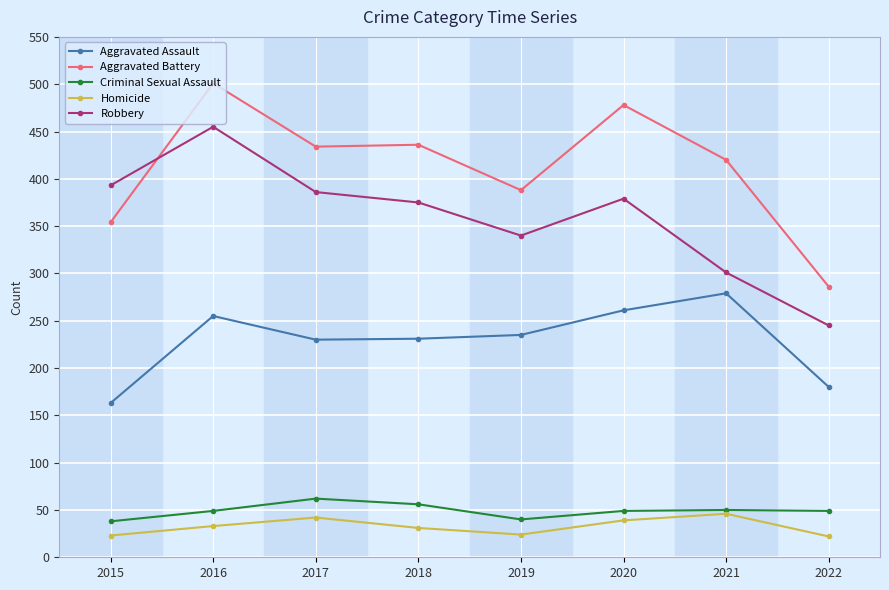

The value of Robbery at 2018 is 375. True or false?

True